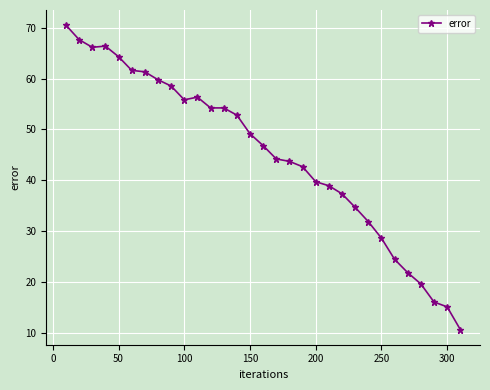

Is this an area chart (filled region under the line)?

No